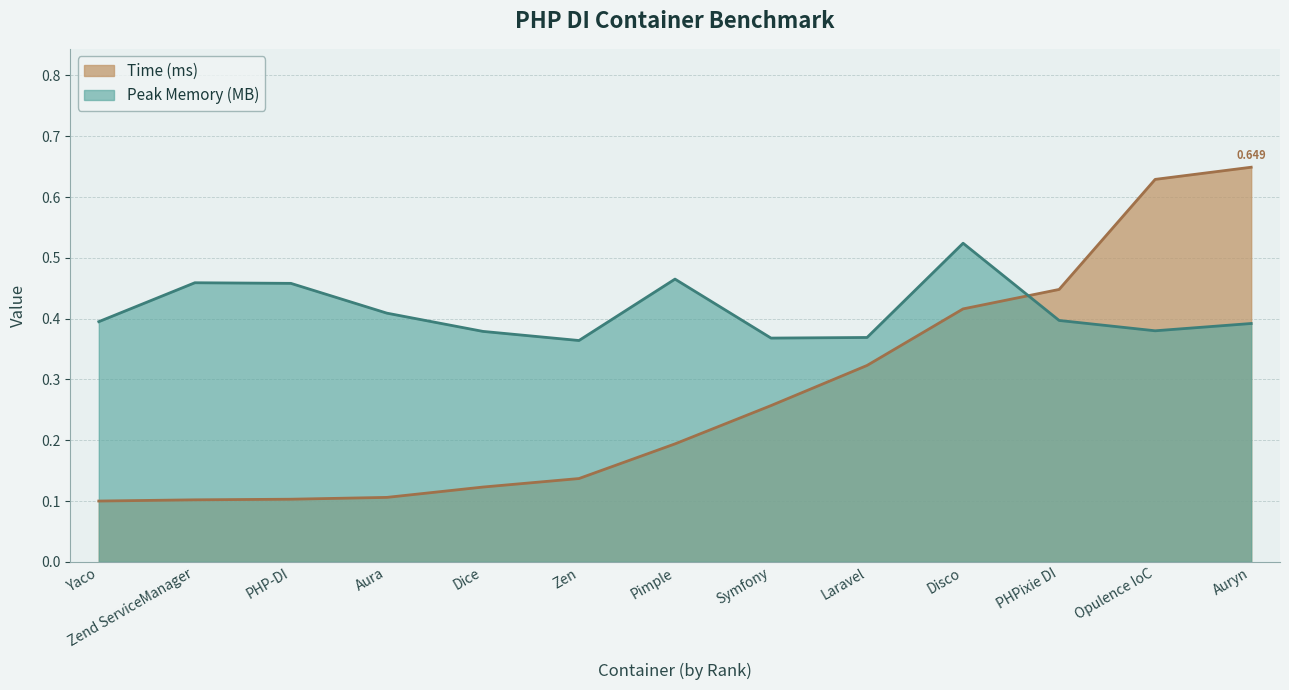

At which label does Time (ms) reach its minimum?

Yaco